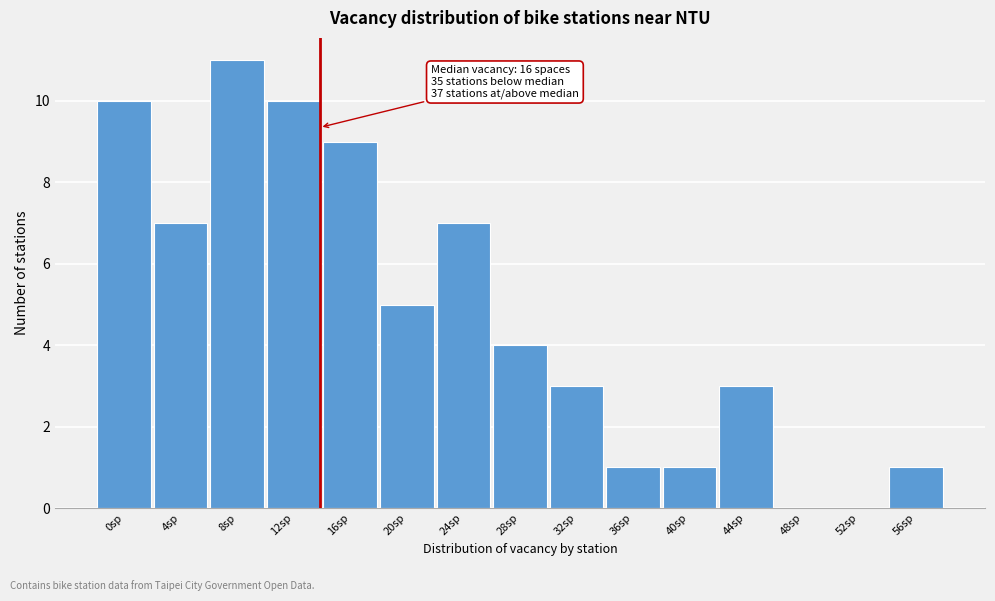

Reading left to right, extract all data points from this chart.

0sp=10	4sp=7	8sp=11	12sp=10	16sp=9	20sp=5	24sp=7	28sp=4	32sp=3	36sp=1	40sp=1	44sp=3	48sp=0	52sp=0	56sp=1